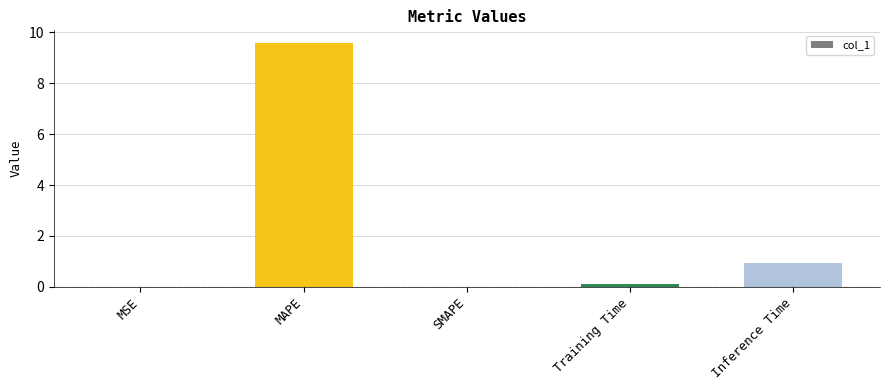

What value does the data have at Inference Time?

0.9